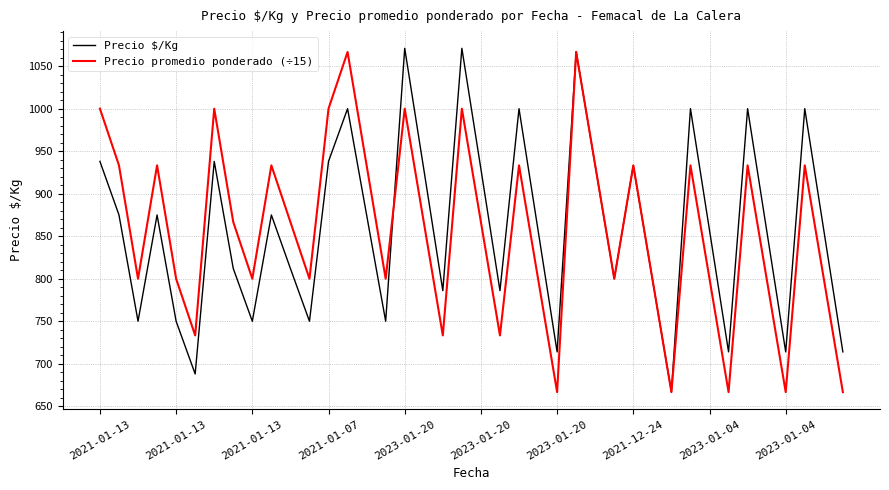

In Precio promedio ponderado (÷15), how many points are higher than both neighbors (excluding endpoints)?

12